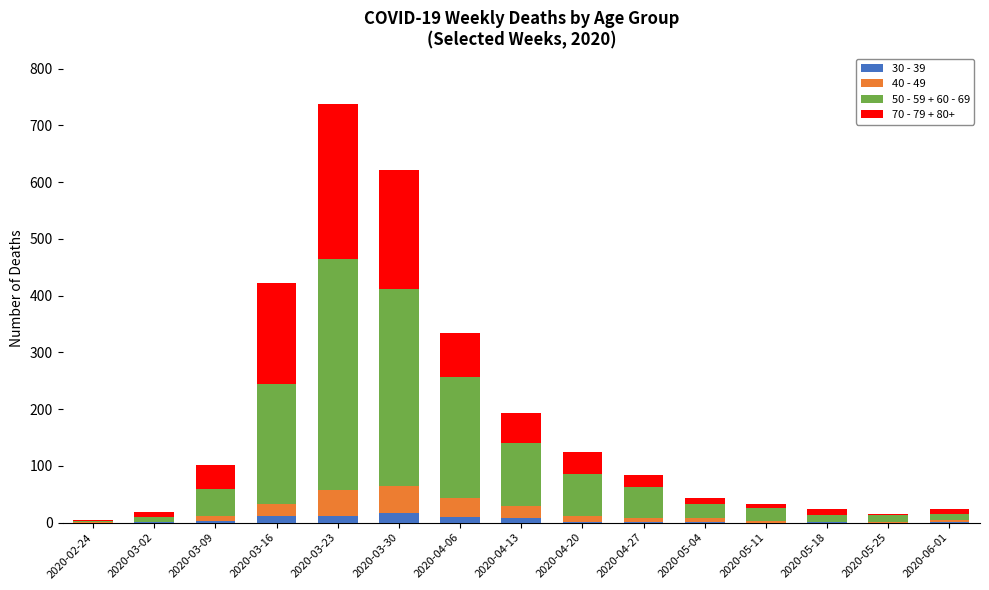

At which category is the sum across all series the highest?

2020-03-23